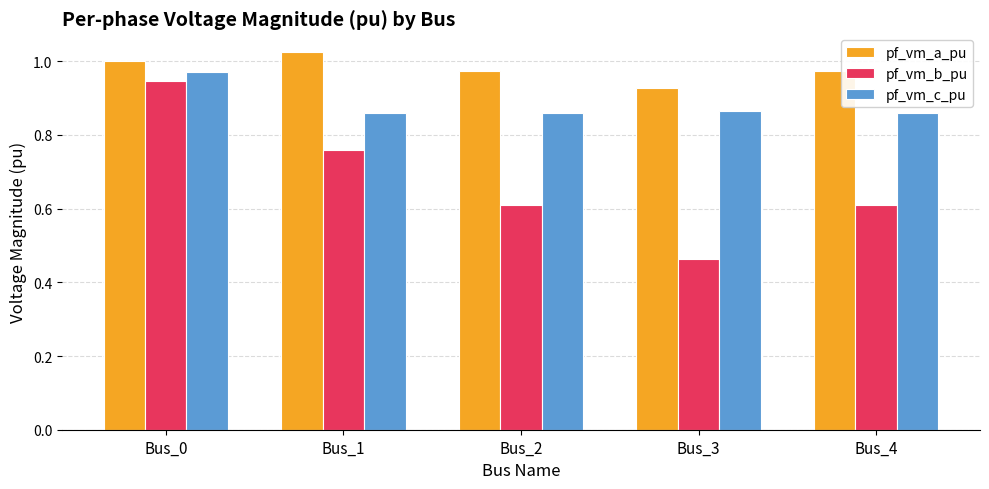

At Bus_2, list the series in order from largest to smallest.

pf_vm_a_pu, pf_vm_c_pu, pf_vm_b_pu